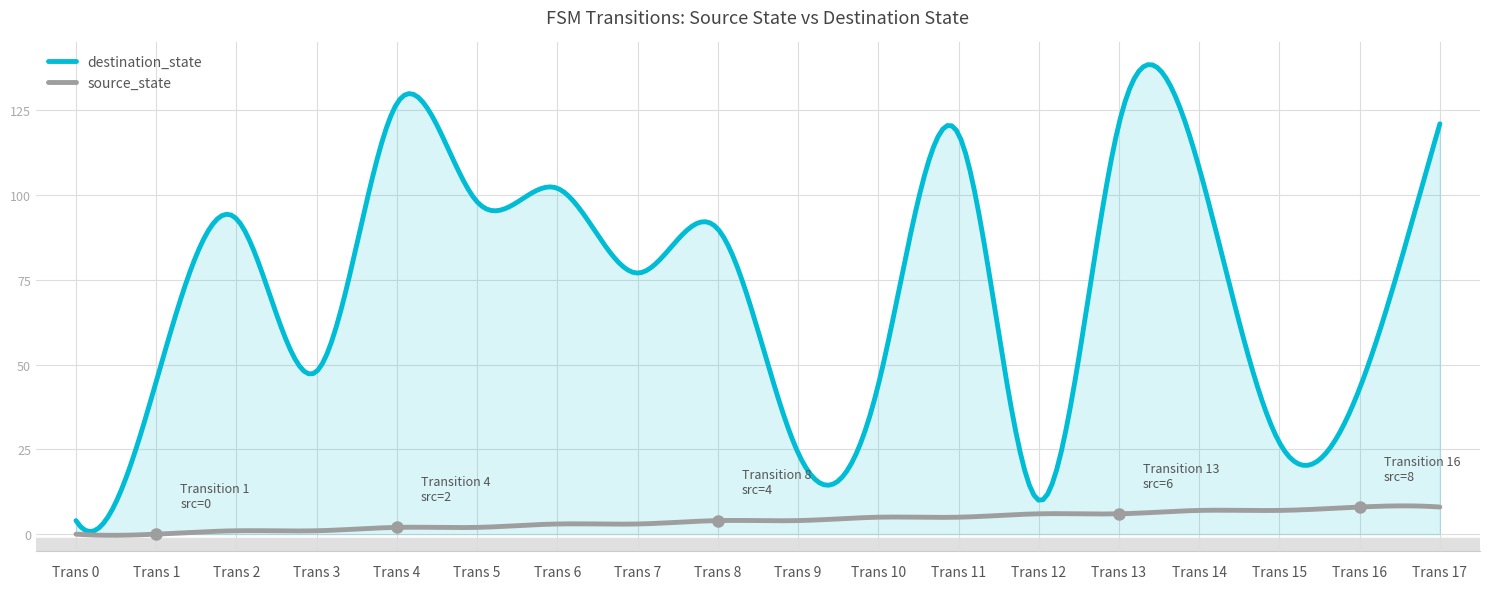

Which series has the largest total across all categories?

destination_state